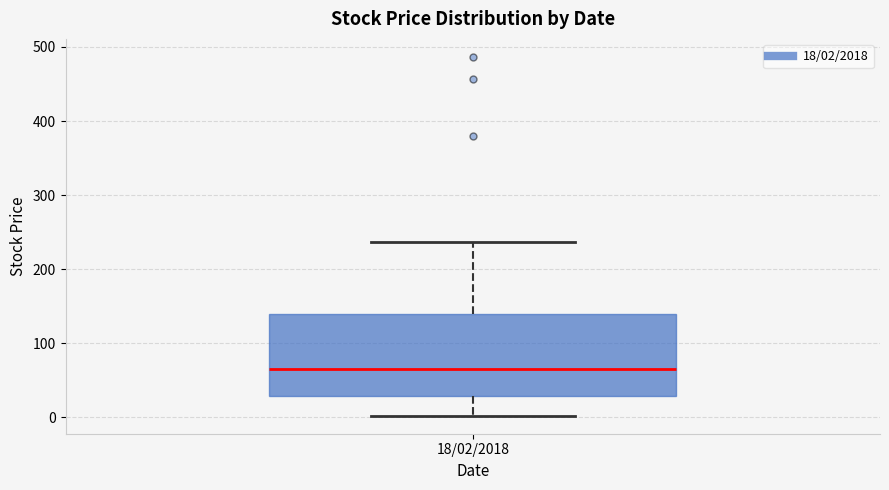

Transcribe this box plot: give where the median line is, the range the box spans, and where the two whiskers end, as read against the y-axis. The values are not printed on the chart, so give them approximately, as read against the axis.

median 60, box 30 to 140, whiskers 0 to 240